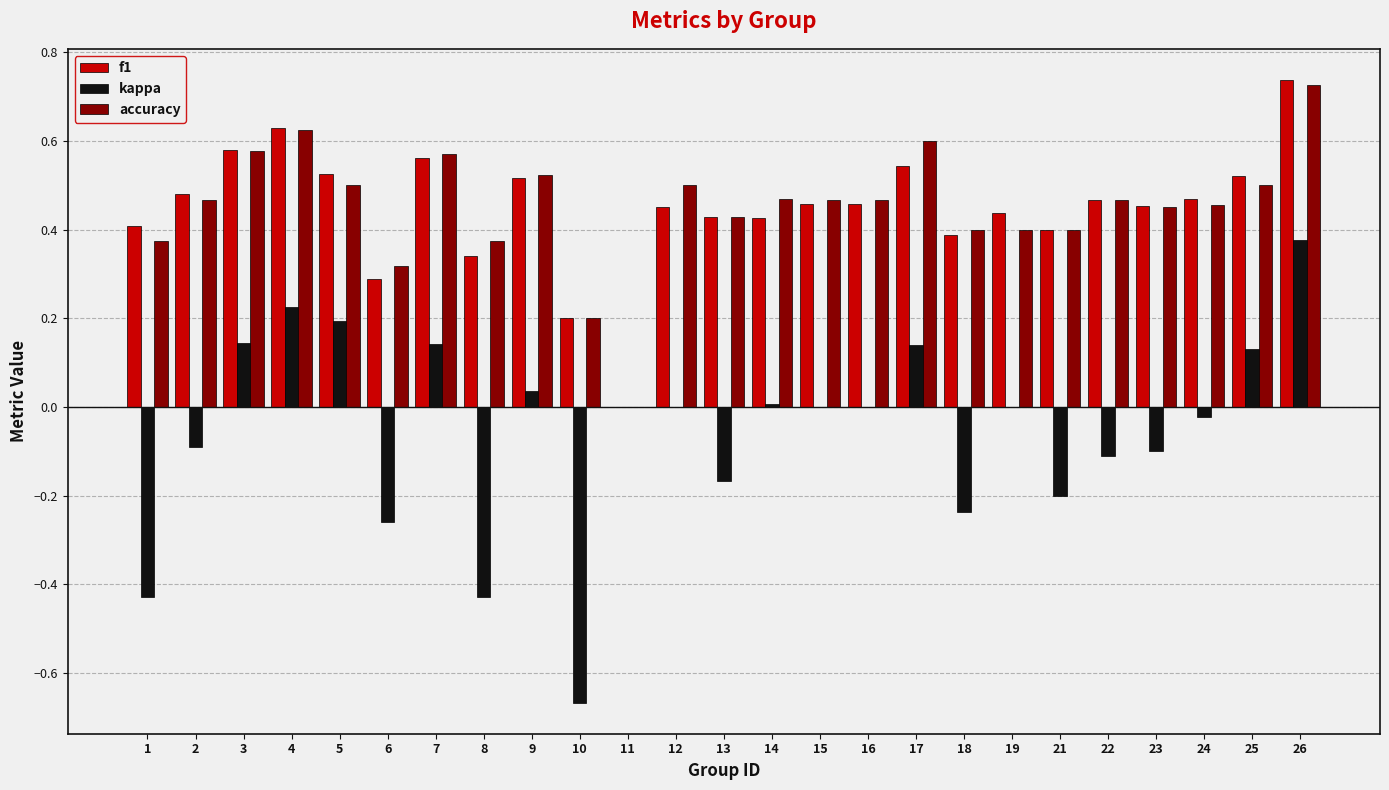

What is the sum of the f1 values at 25 and 7?

1.1